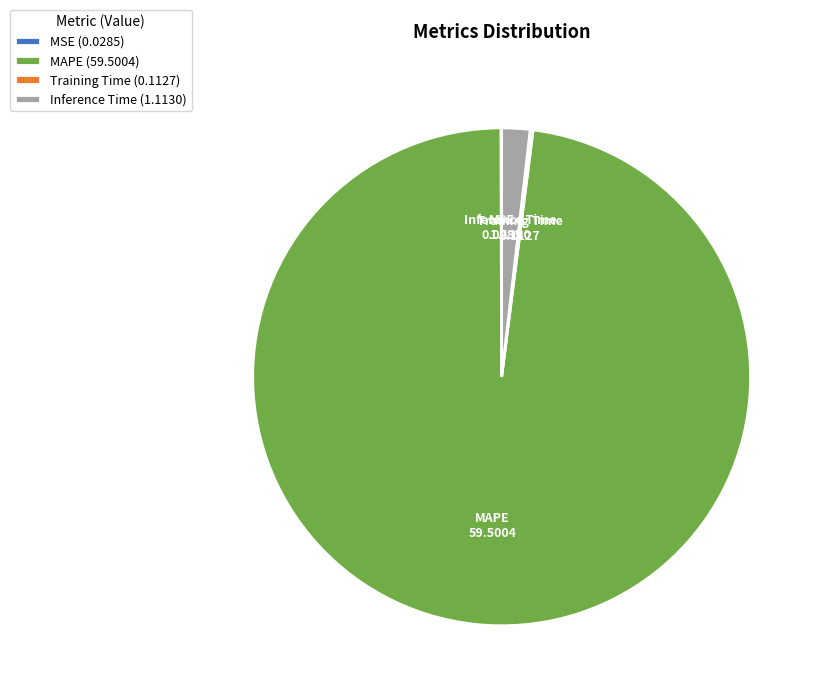

Is it true that Inference Time (1.1130) is 2% of the pie?

True